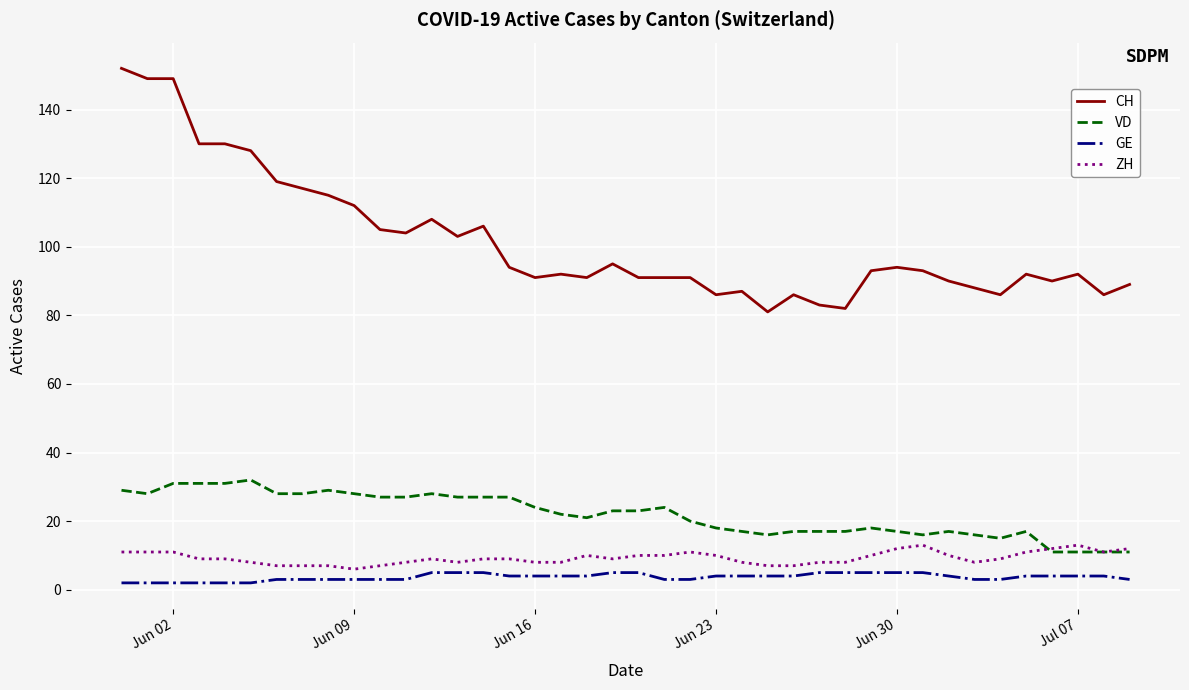

What is the greatest value displayed?

152